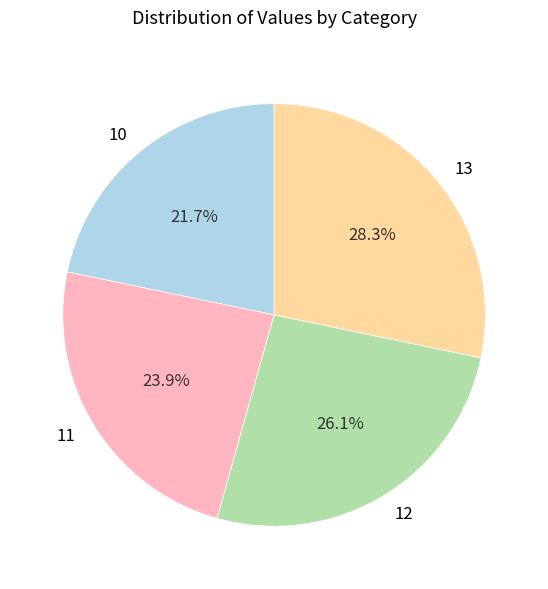

Is the sum of 11 and 13 greater than half?

Yes